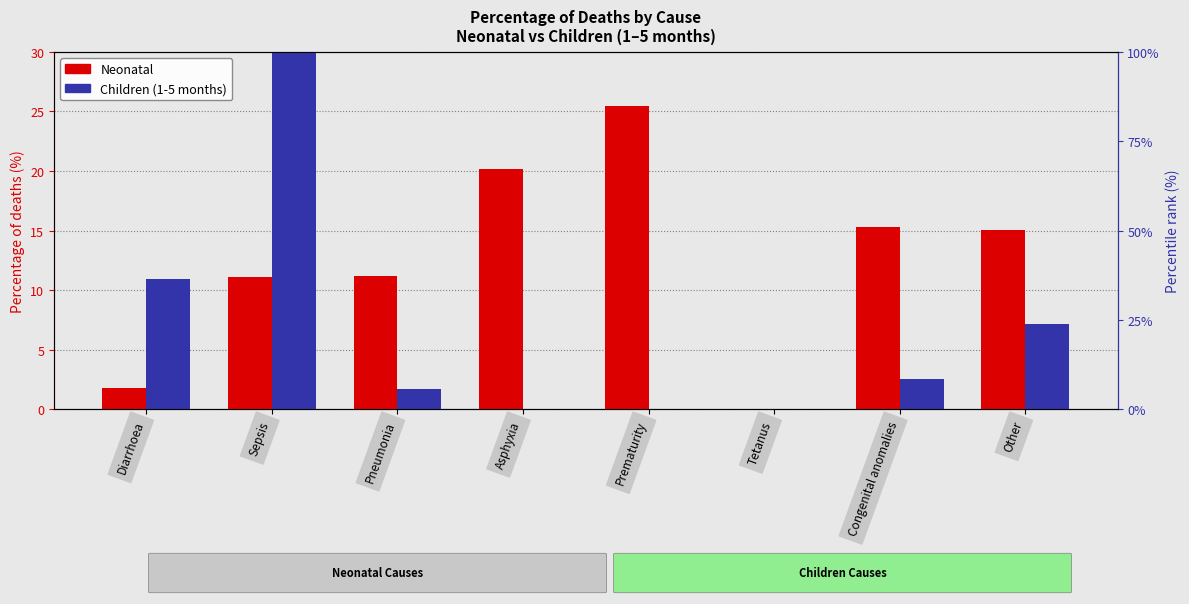

How many values in the Children (1-5 months) series are below 2?

4